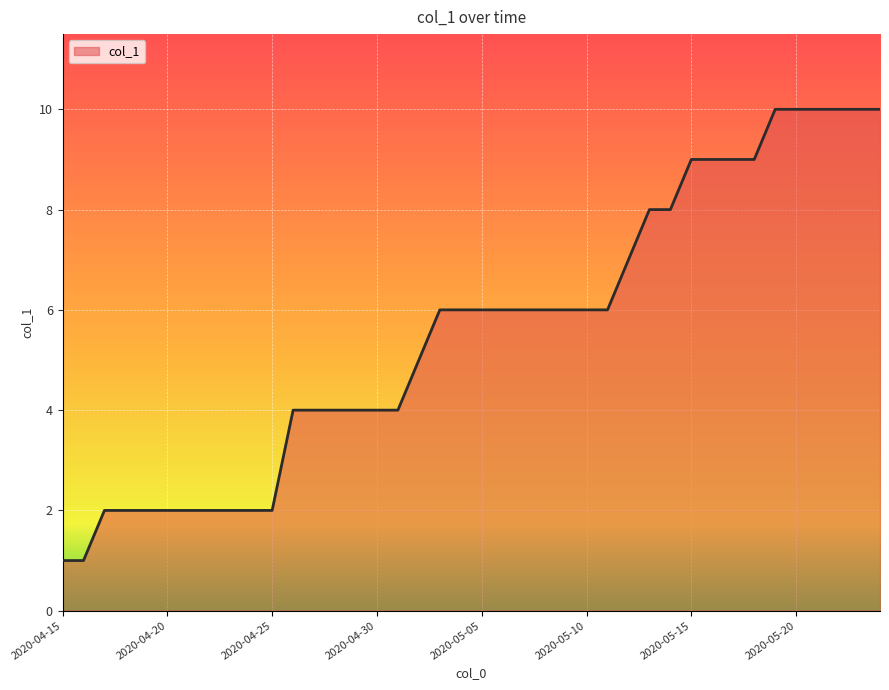

What is the difference between the maximum and minimum values?

9